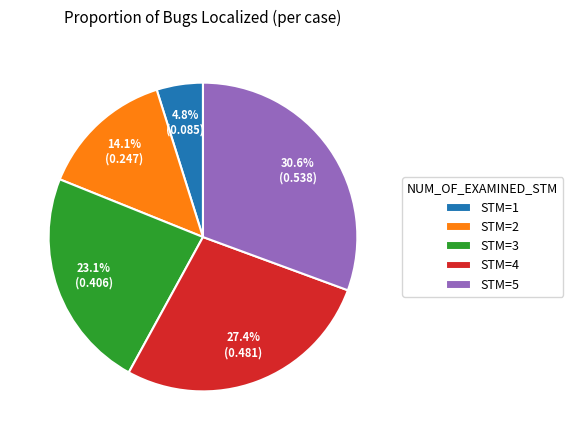

Is there a majority slice in this chart?

No